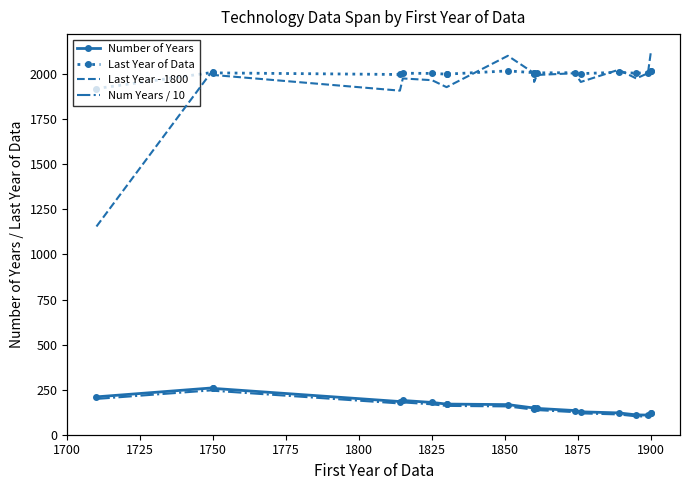

True or false: Number of Years and Num Years / 10 intersect in this chart.

False